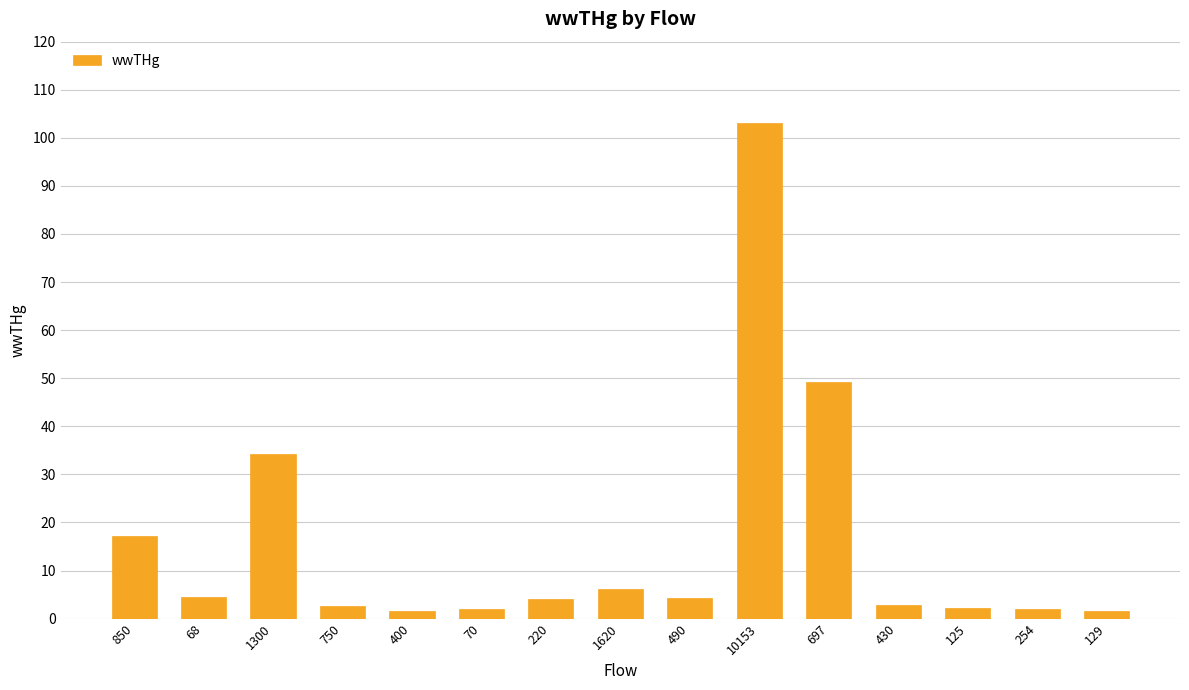

What is the greatest value displayed?

103.0